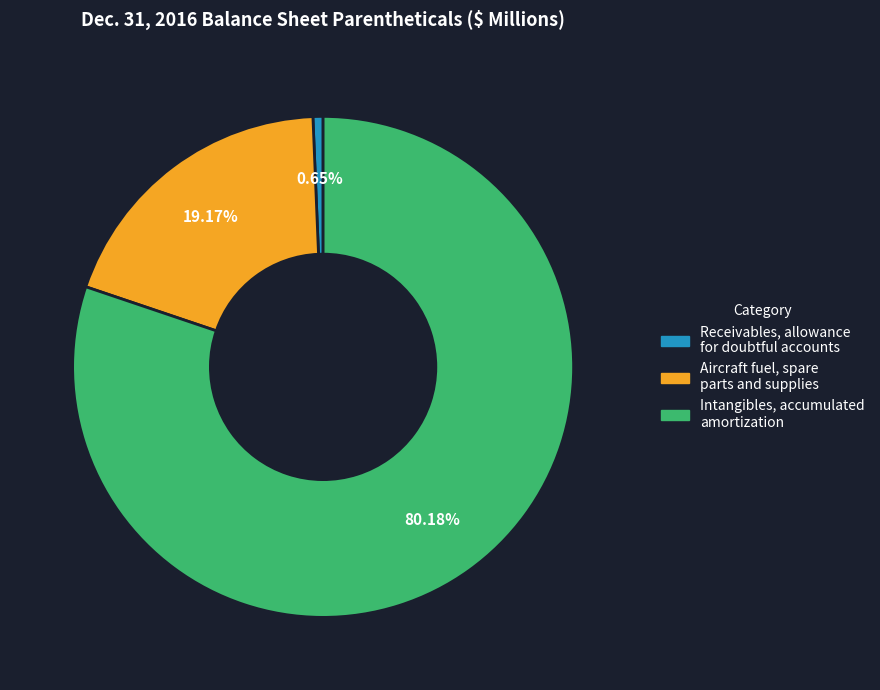

Does any single category account for the majority?

Yes